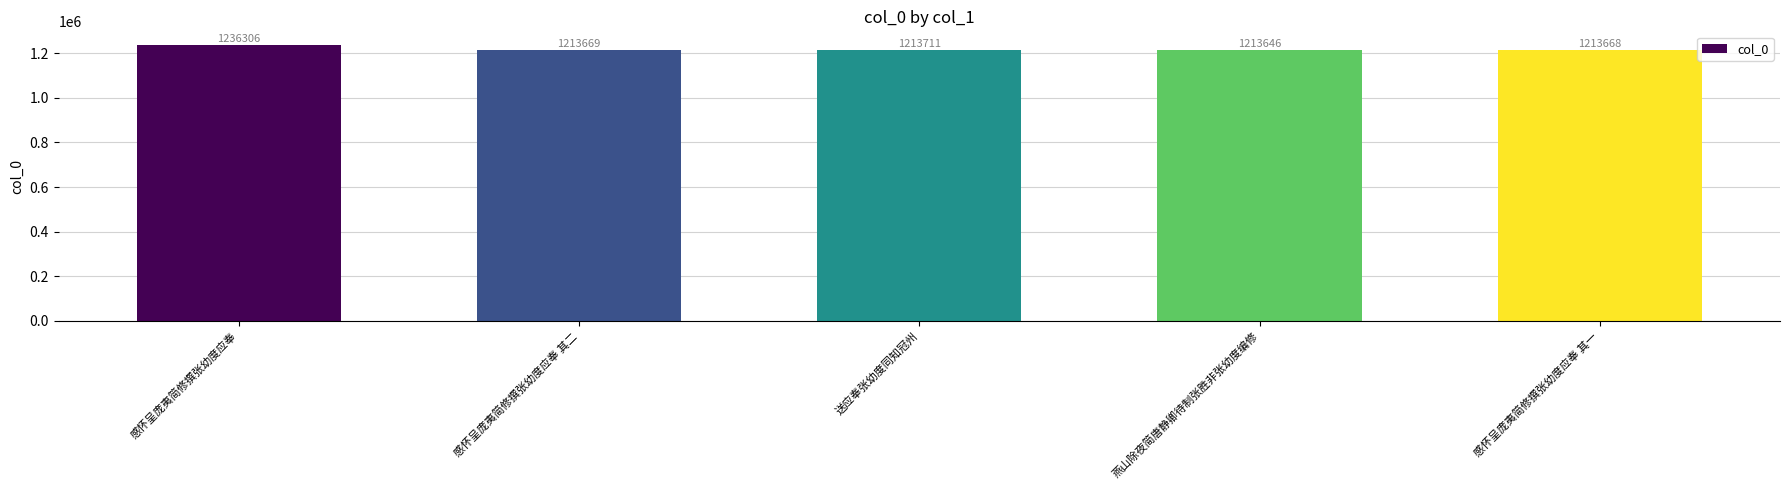

What is the maximum value shown in the chart?

1236306